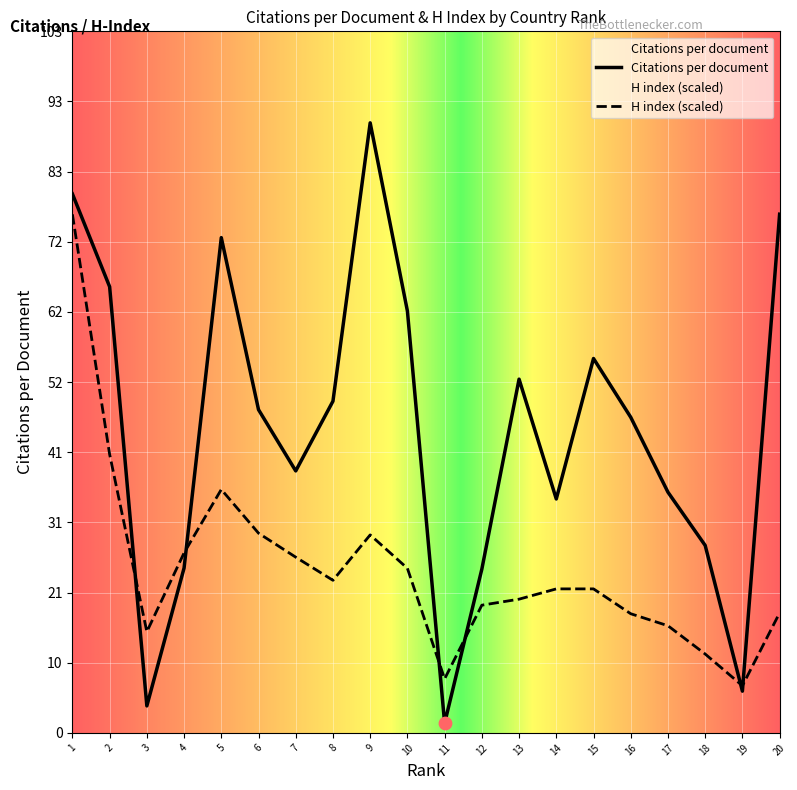

Which series has the largest total across all categories?

Citations per document